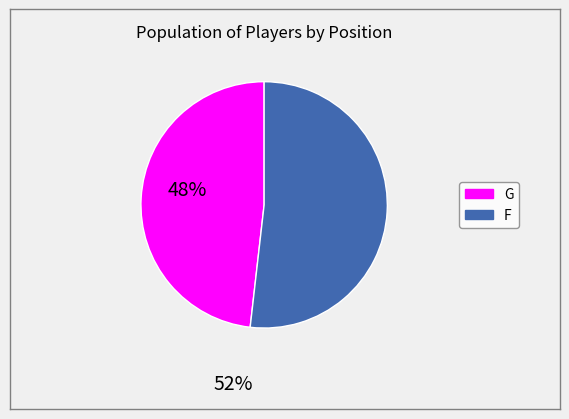

How many segments does this pie chart have?

2